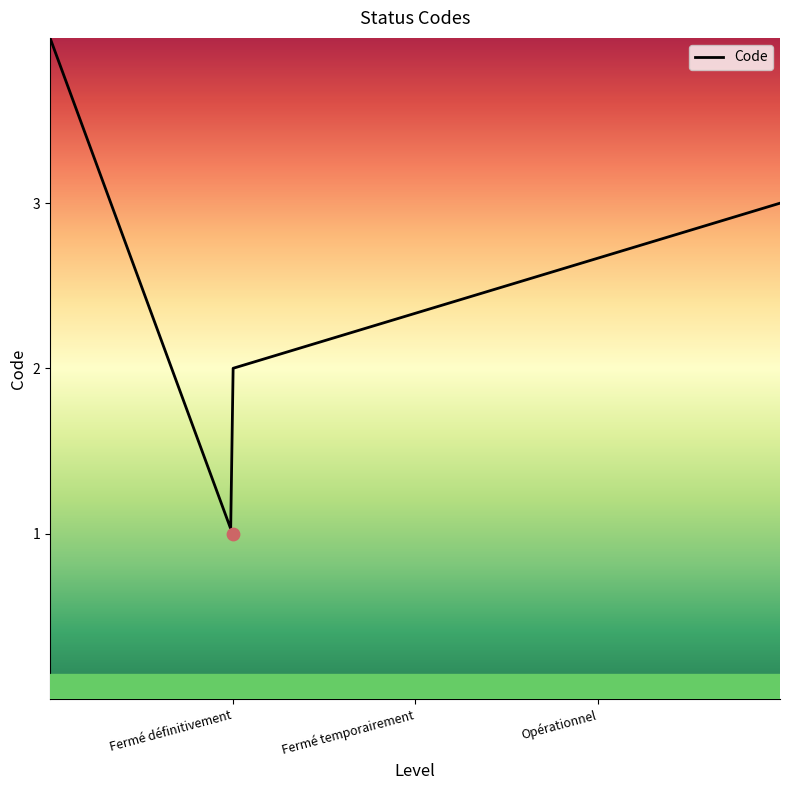

What is the ratio of the value at Opérationnel to the value at Fermé définitivement?

3.0